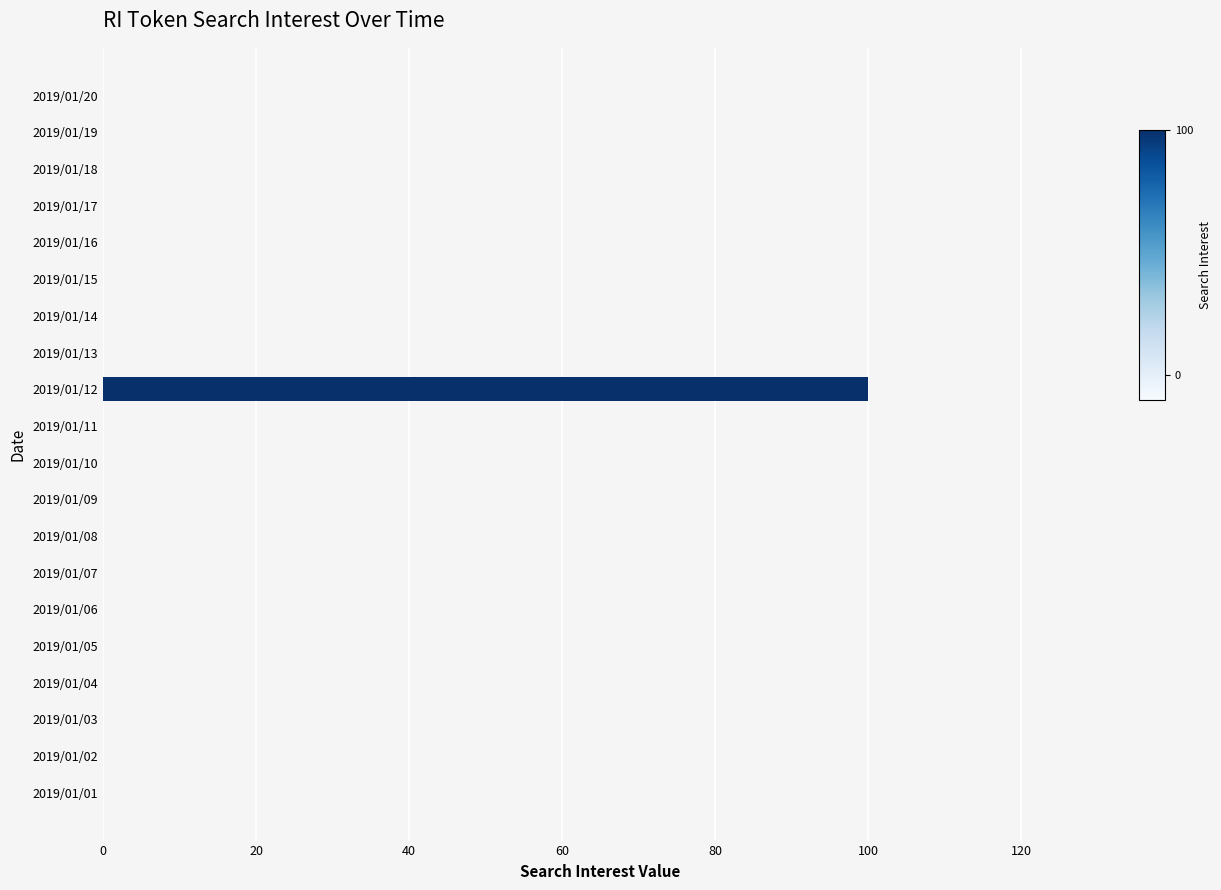

The value at 2019/01/04 is 0. True or false?

True